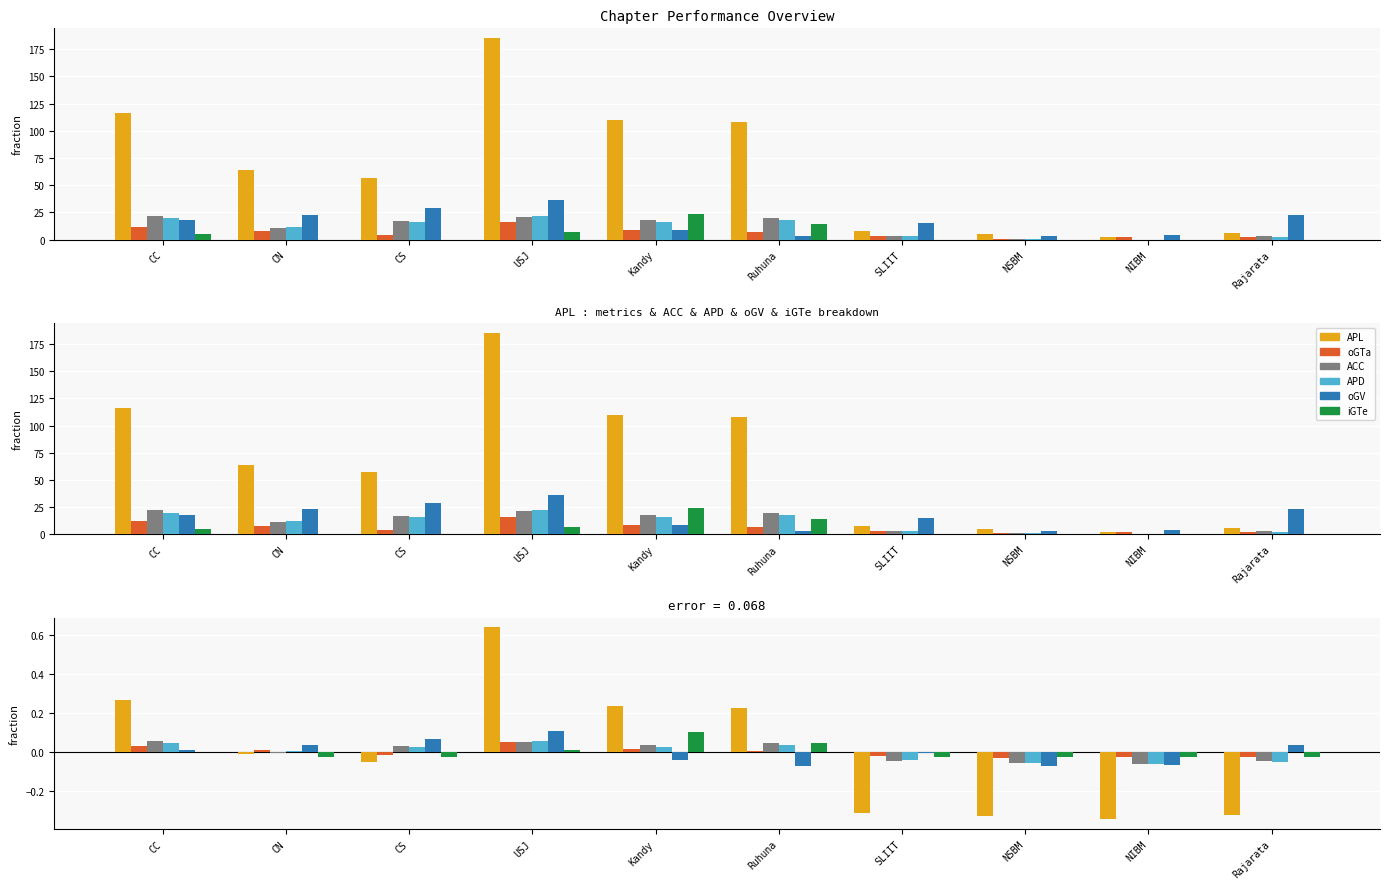

How many bars are there in total?

60